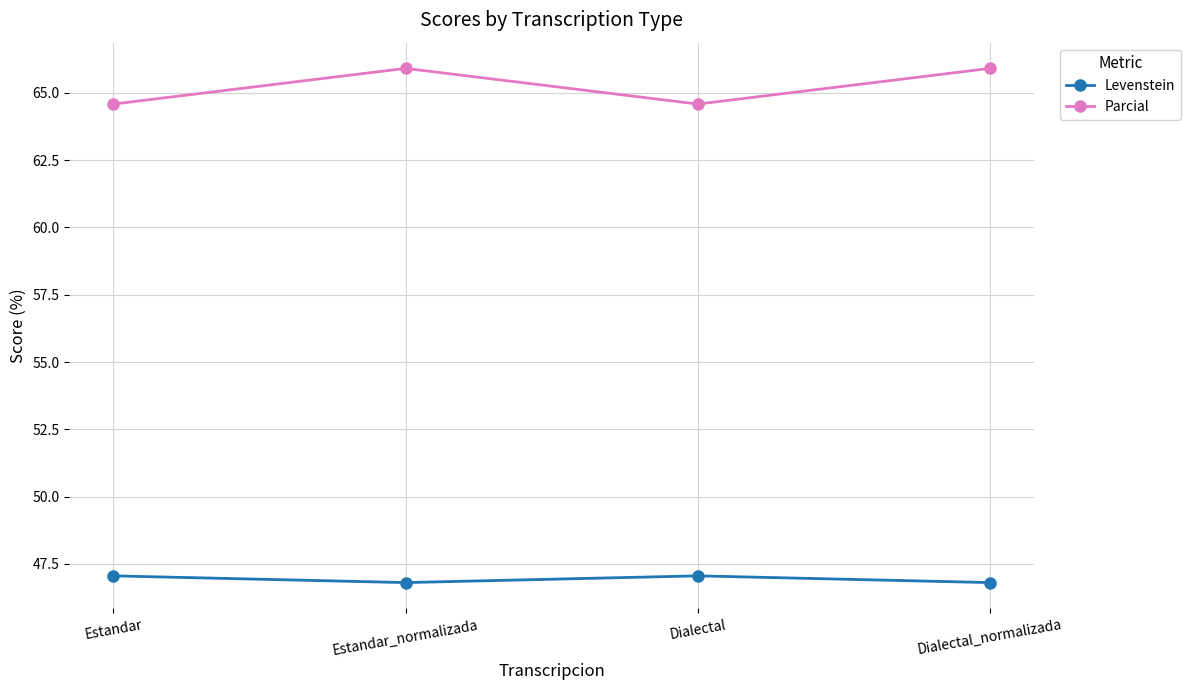

Reading right to left, what are all the values shown in this chart?

Levenstein: 46.8	47.1	46.8	47.1
Parcial: 65.9	64.6	65.9	64.6